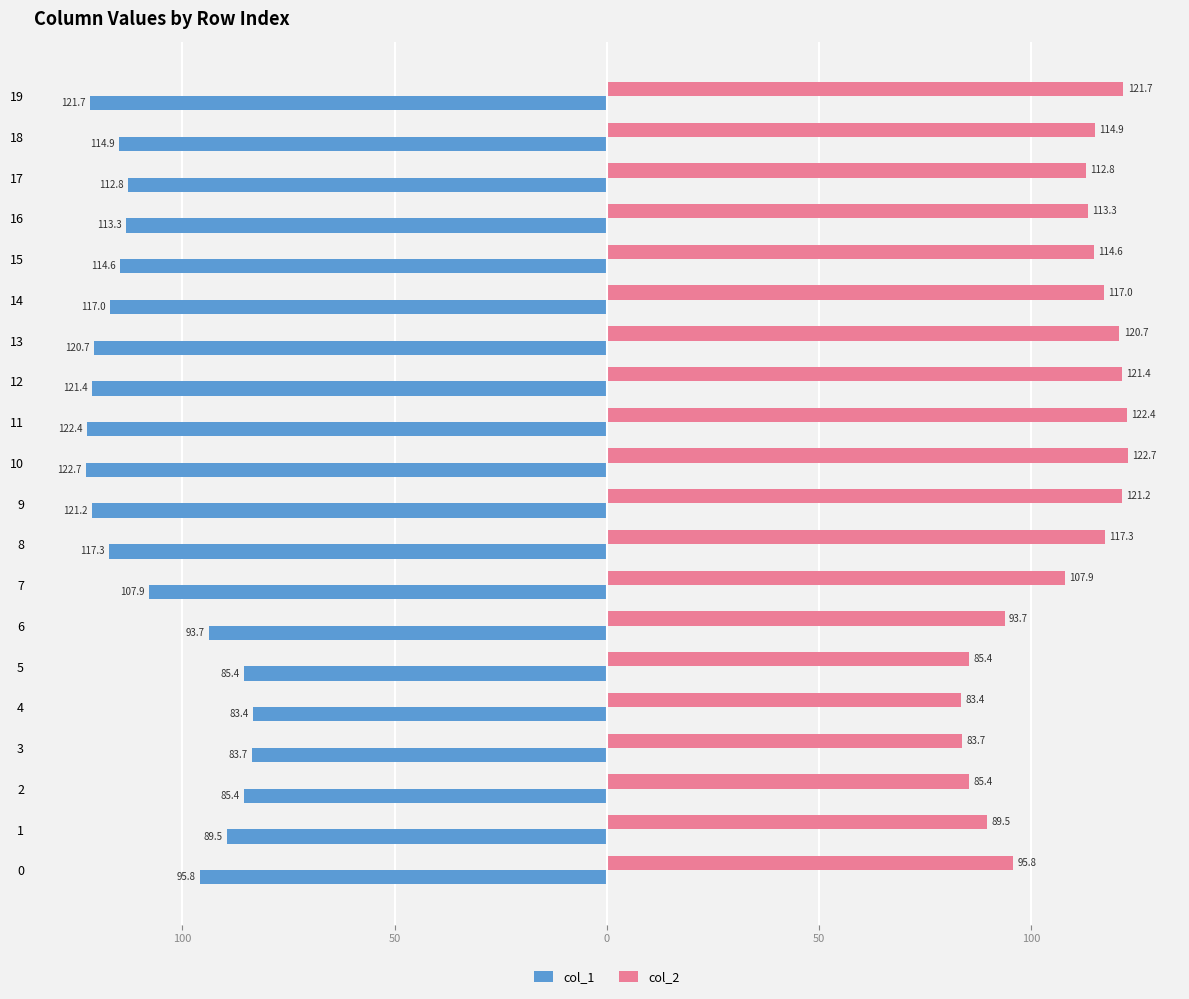

Where is col_2 nearest to the value 103?

7